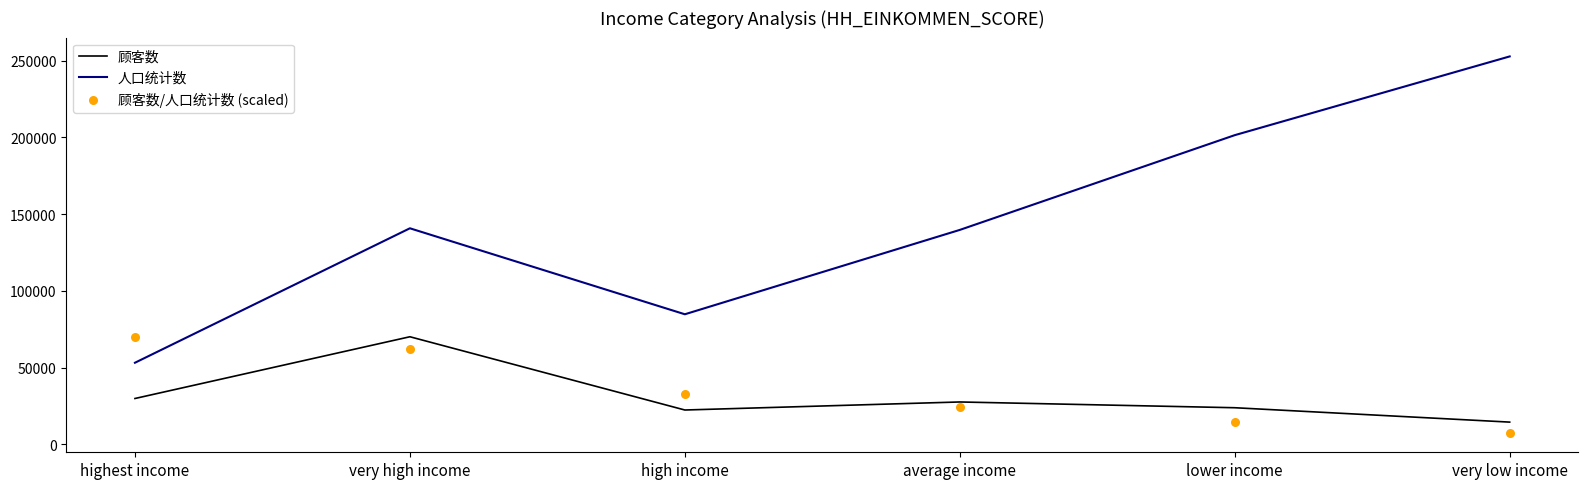

Which series contains the lowest Y value?

顾客数/人口统计数 (scaled)